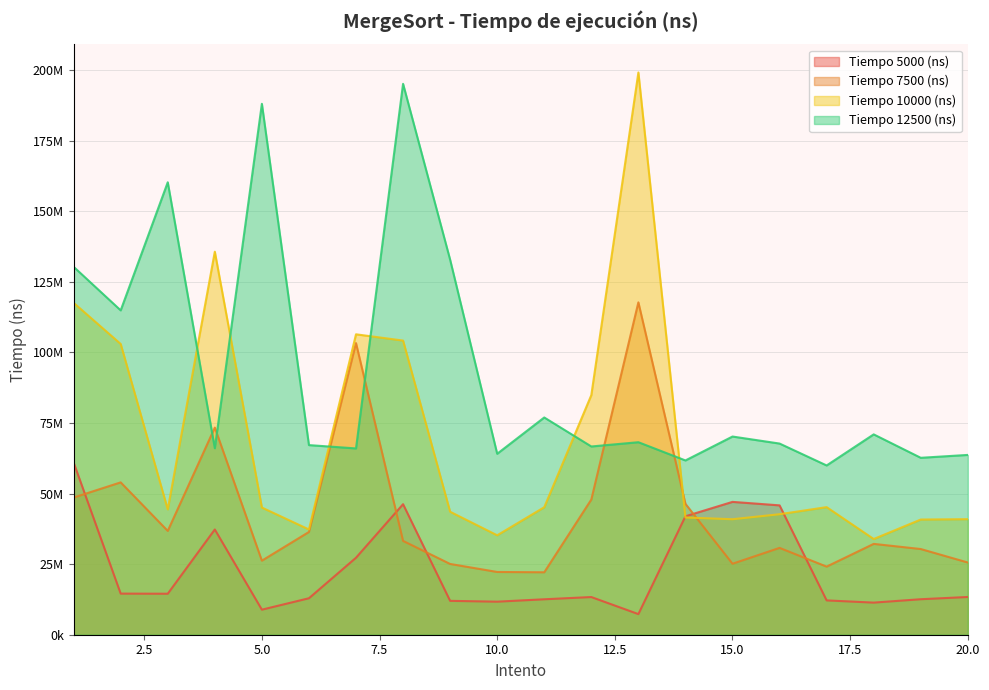

Count the number of categories in the chart.

20